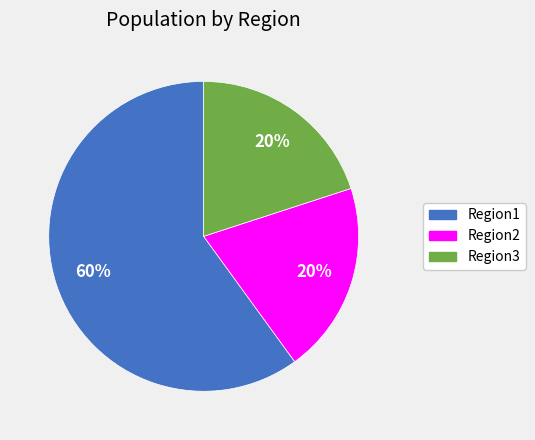

To the nearest percent, what is the combined percentage of Region3 and Region2?

40%